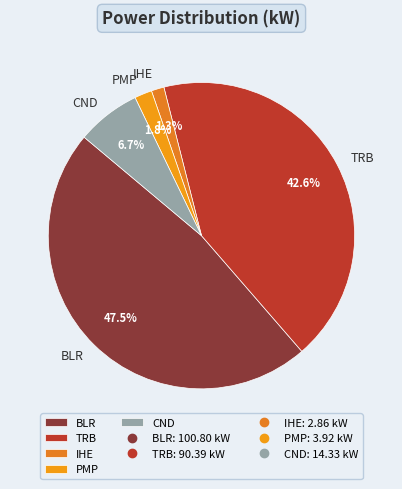

Between CND and IHE, which is larger?

CND